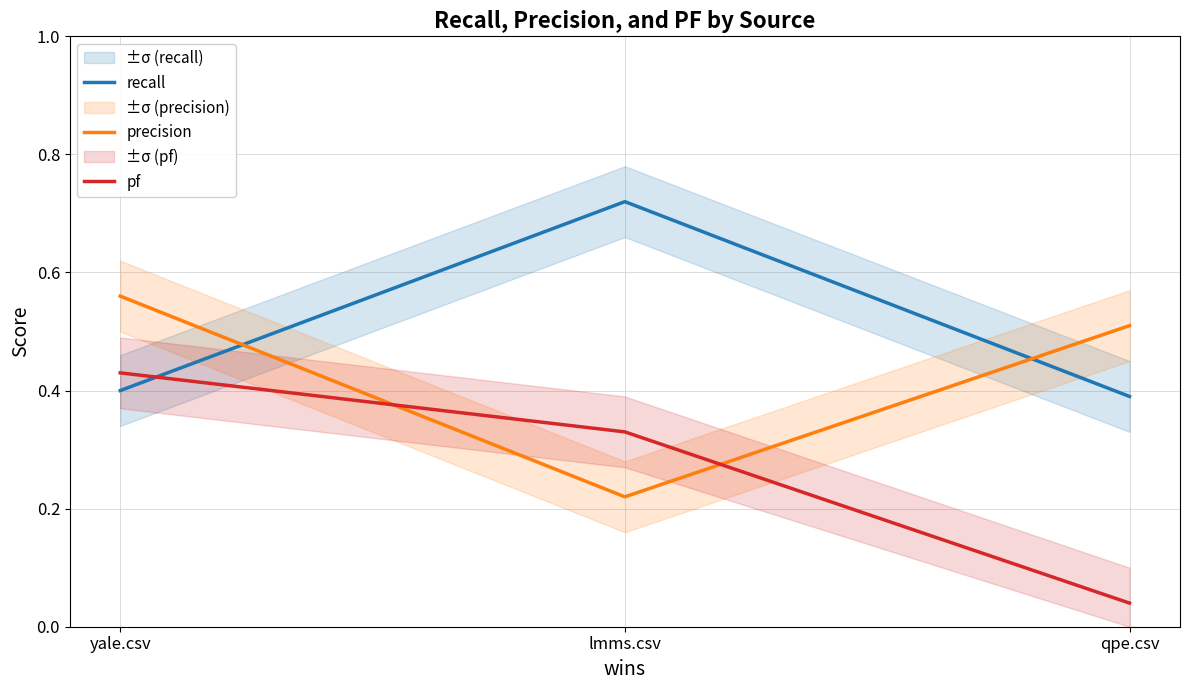

Reading right to left, what are all the values shown in this chart?

recall: qpe.csv=0.4	lmms.csv=0.7	yale.csv=0.4
precision: qpe.csv=0.5	lmms.csv=0.2	yale.csv=0.6
pf: qpe.csv=0.0	lmms.csv=0.3	yale.csv=0.4